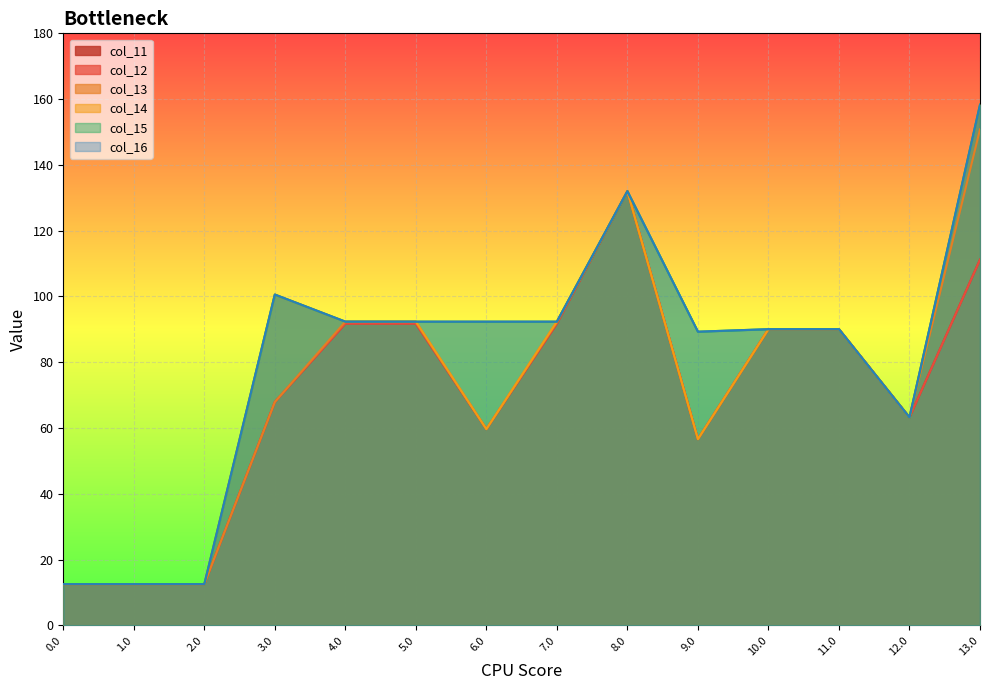

At how many categories does at least one series exceed 60?

3